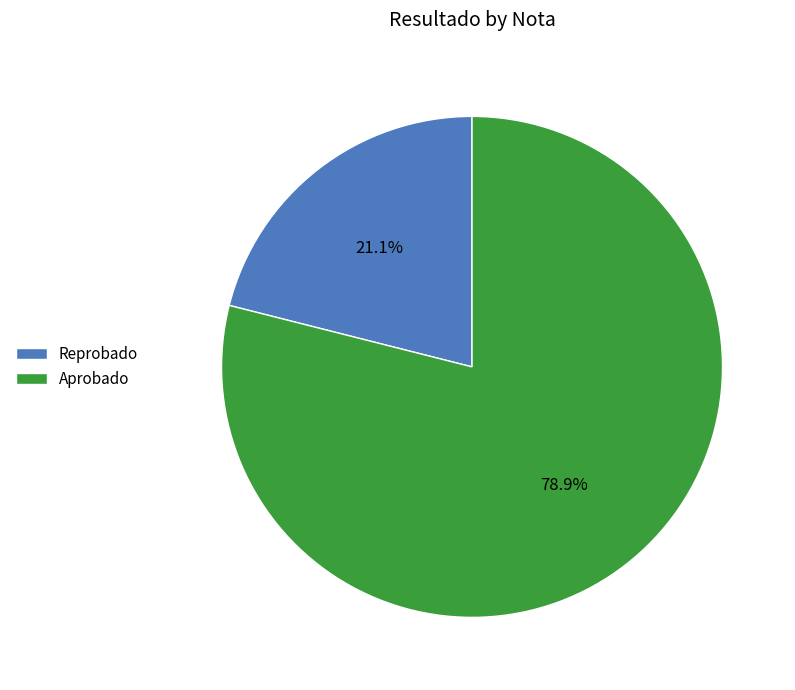

To the nearest percent, what is the average slice percentage?

50%